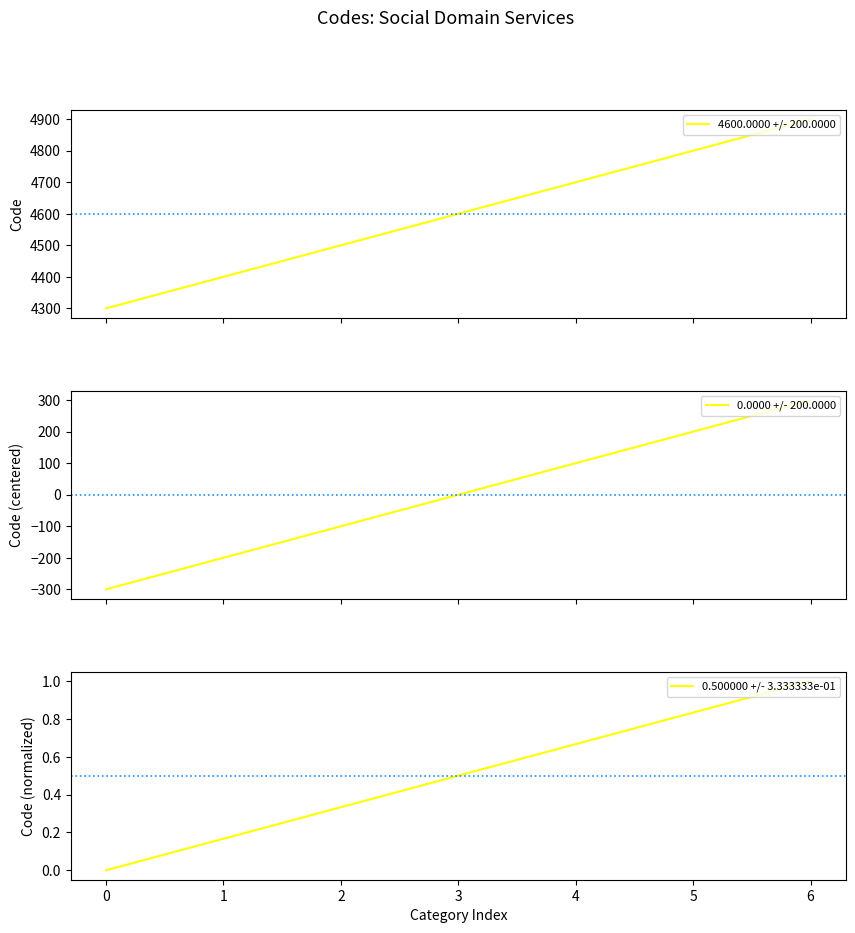

Count the 0.500000 +/- 3.333333e-01 values in the range 0 to 1.

7